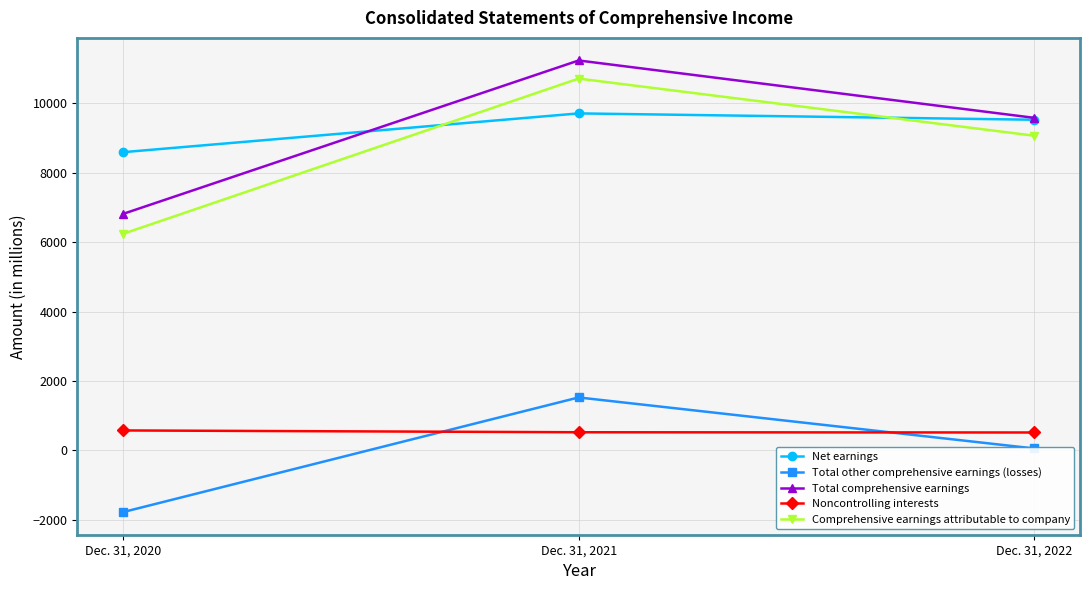

At which label does Total comprehensive earnings reach its peak?

Dec. 31, 2021